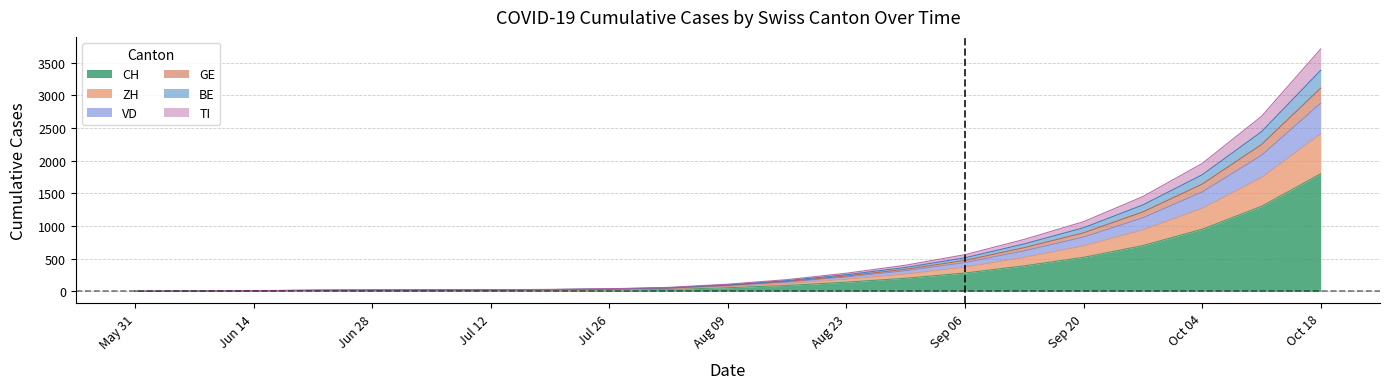

What is the highest value of the CH series?

1800